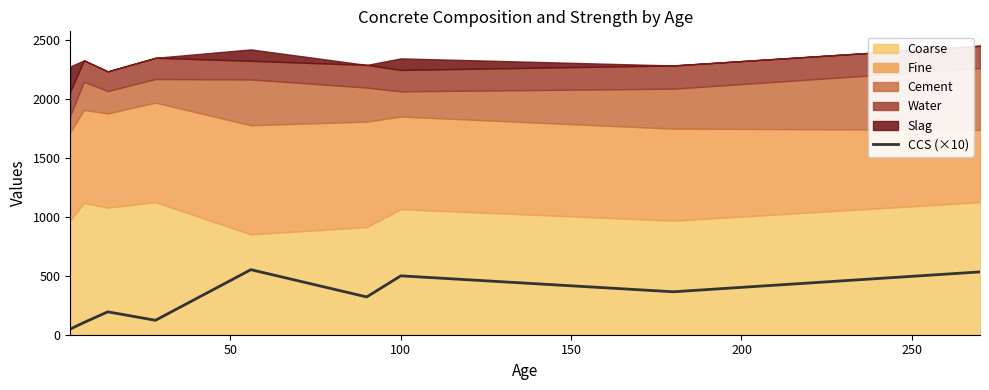

Reading left to right, extract all data points from this chart.

48.3	103.4	194.2	122.5	552.0	320.7	499.7	364.5	533.0